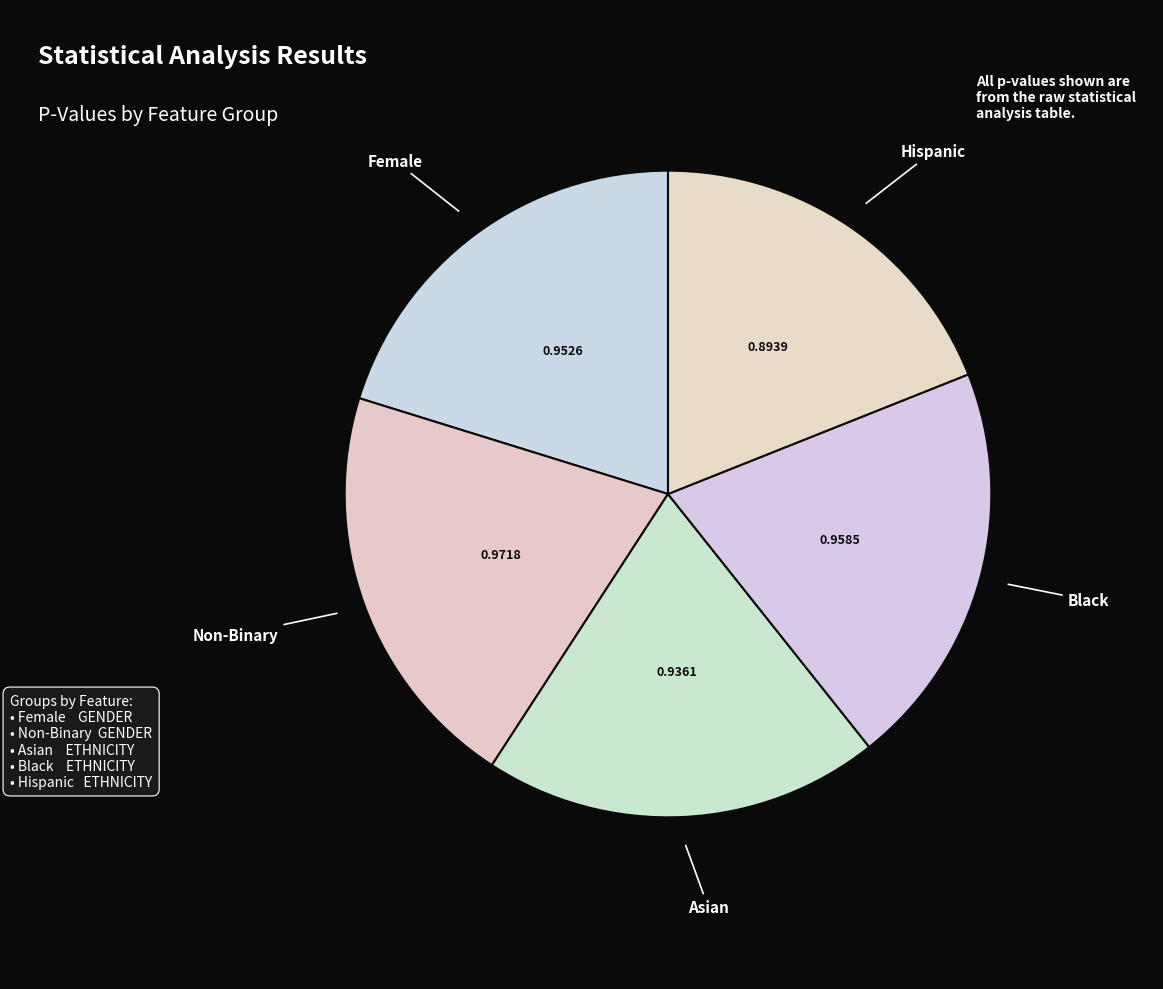

What is the smallest slice in the pie chart?

Hispanic